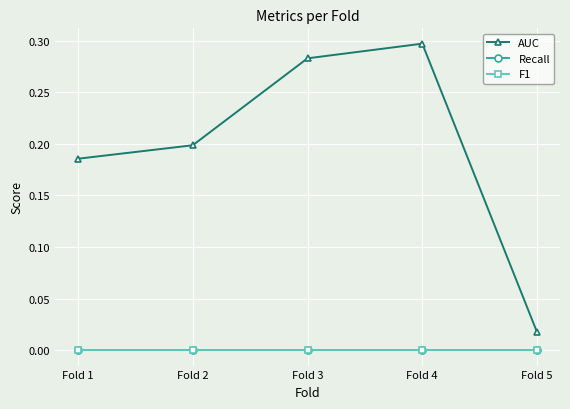

Which series has the largest range (max minus min)?

AUC